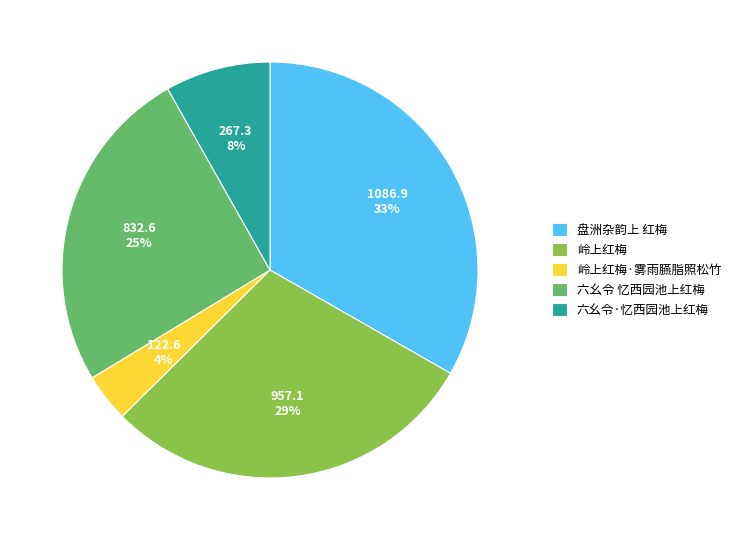

Count the number of slices in the pie.

5